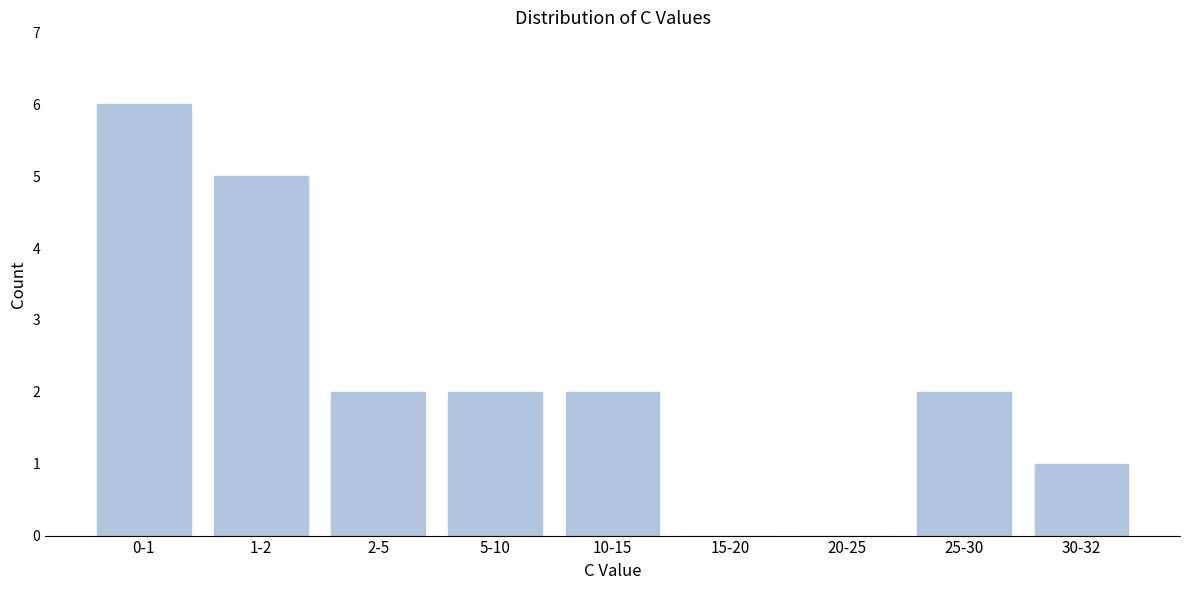

Reading left to right, what are all the values shown in this chart?

0-1=6	1-2=5	2-5=2	5-10=2	10-15=2	15-20=0	20-25=0	25-30=2	30-32=1